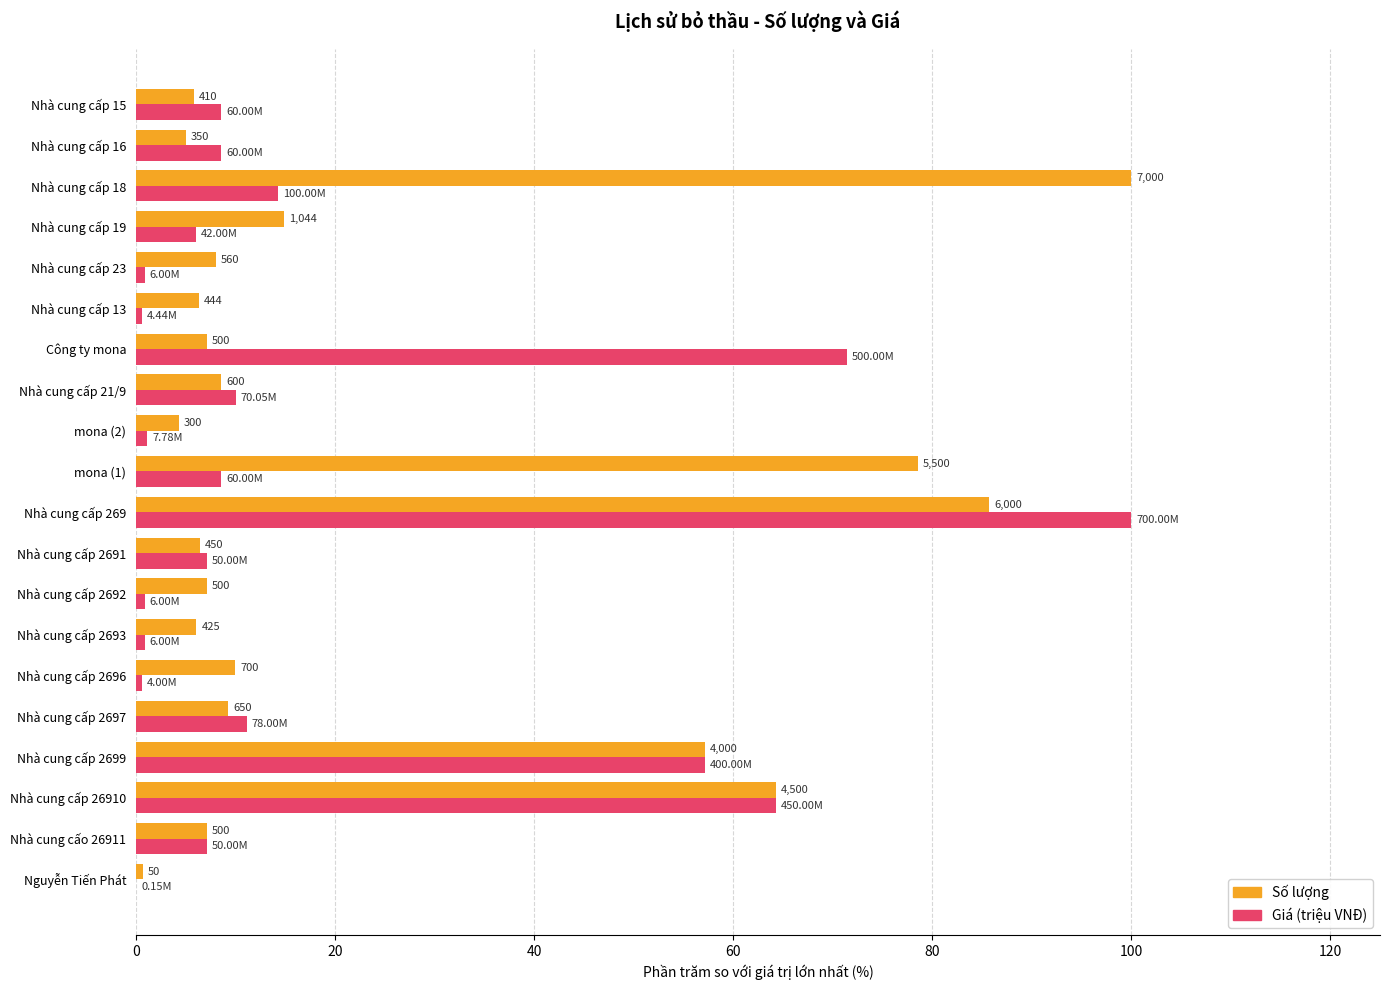

What are all the series names shown in the legend?

Số lượng, Giá (triệu VNĐ)